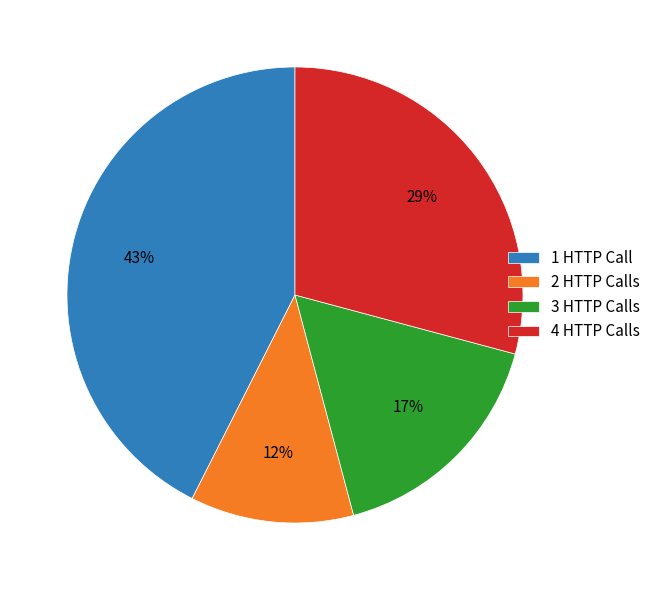

Which category has the smallest portion of the pie?

2 HTTP Calls